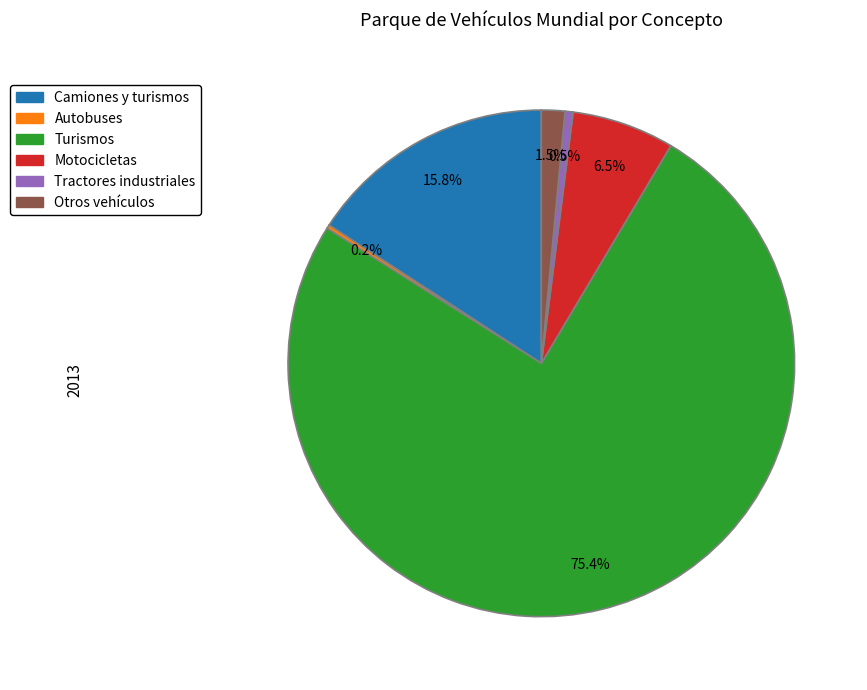

To the nearest percent, what is the difference between the largest and smallest slice percentages?

75%